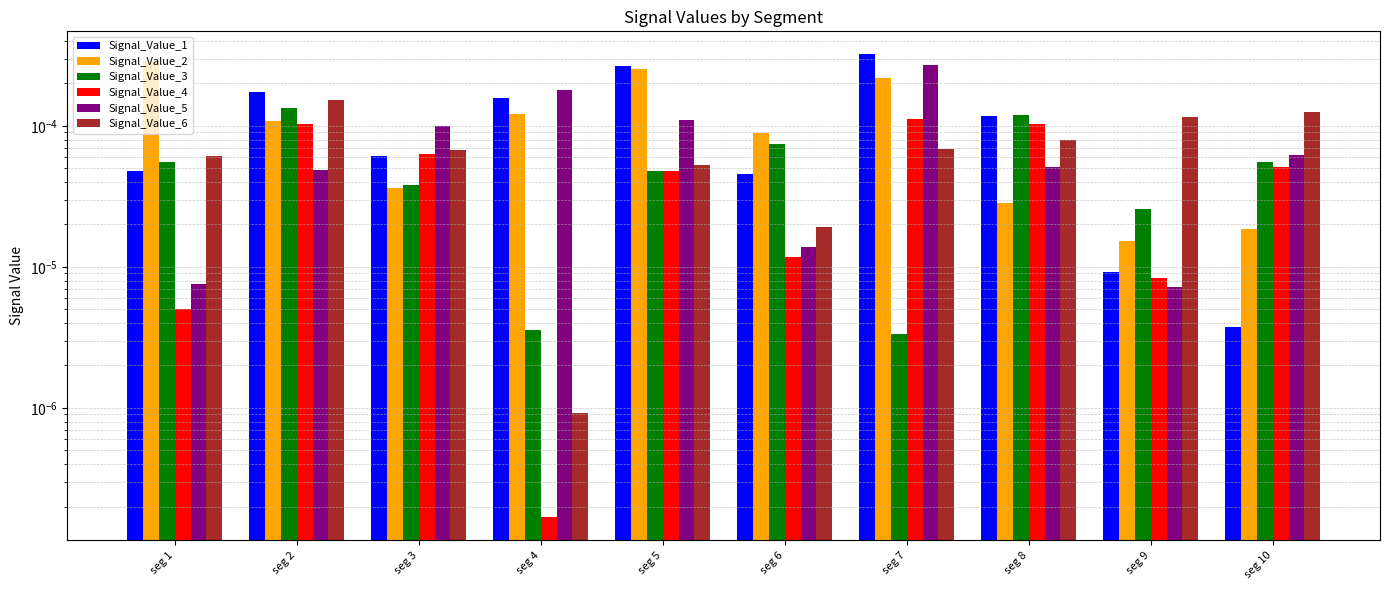

How many series are shown in this chart?

6